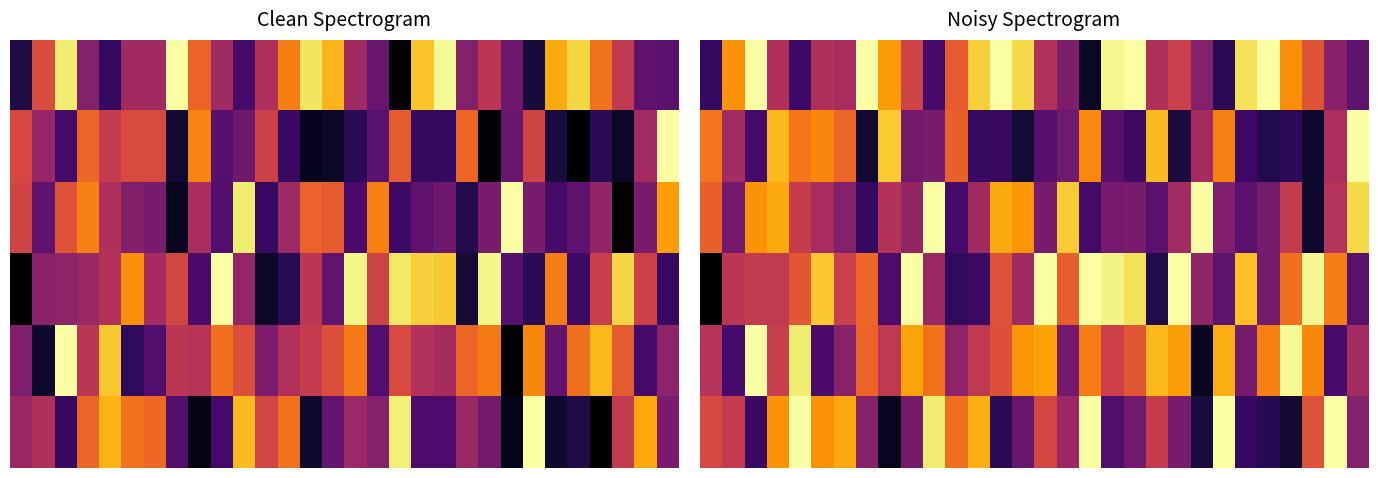

Which has a higher value, 23 or 29?

29